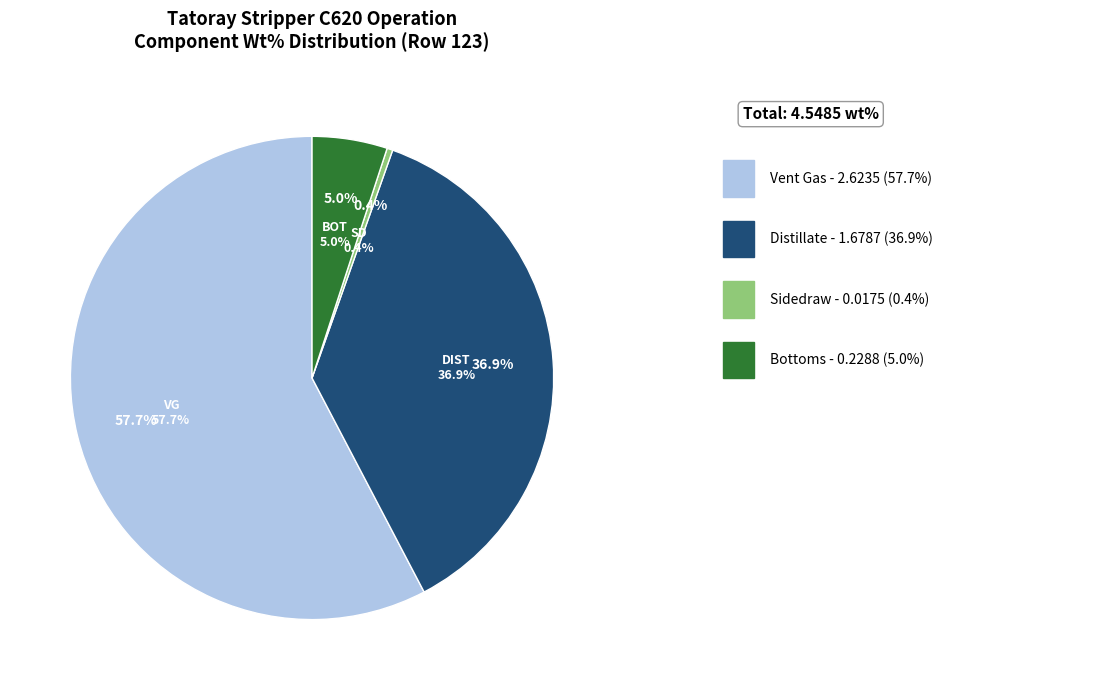

What is the smallest slice in the pie chart?

Sidedraw